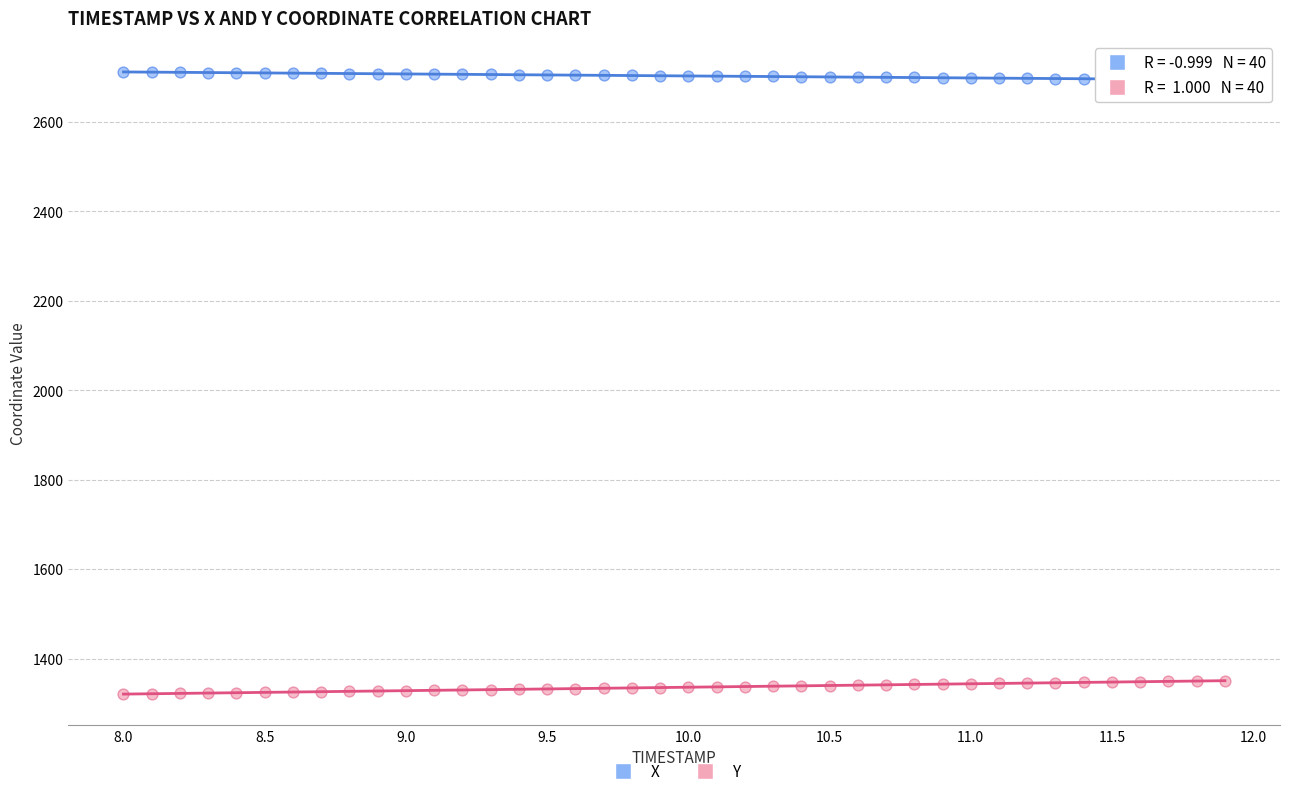

Which series reaches the minimum Y coordinate?

Y